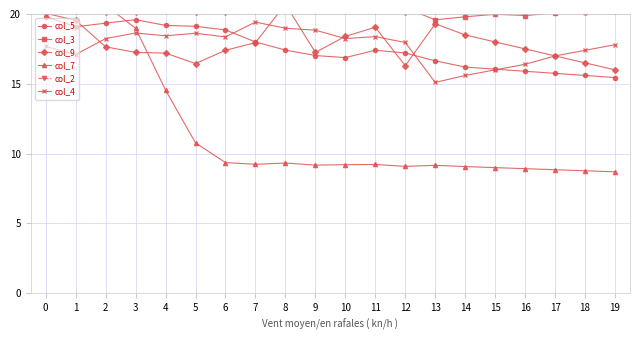

The col_7 series shows 8.7 at 19. True or false?

True